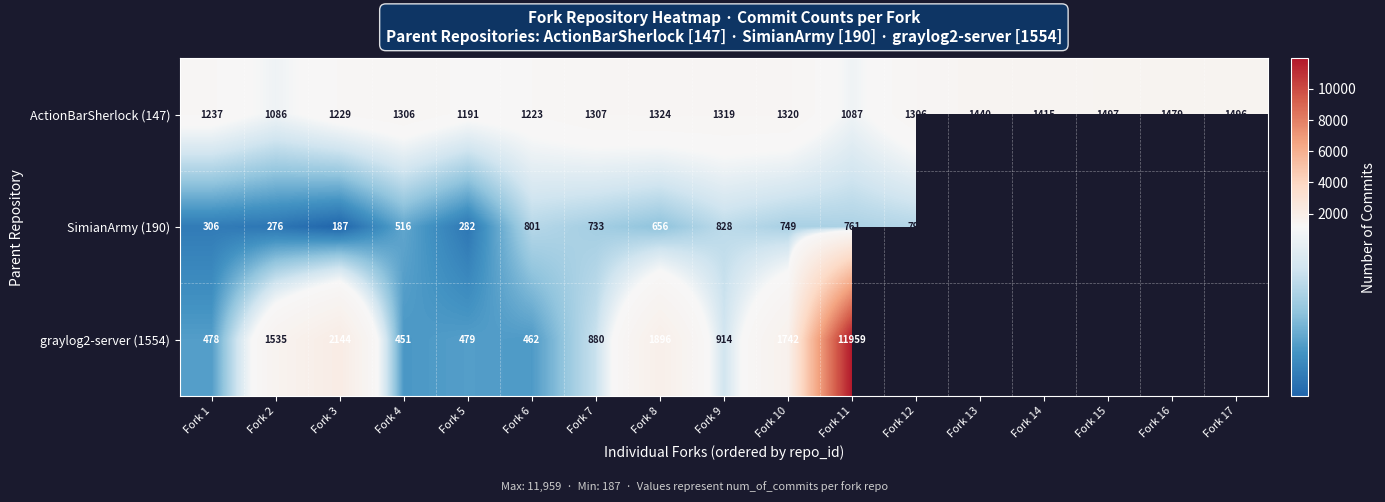

Between Fork 1 and Fork 8, which series saw the biggest shift?

graylog2-server (1554)